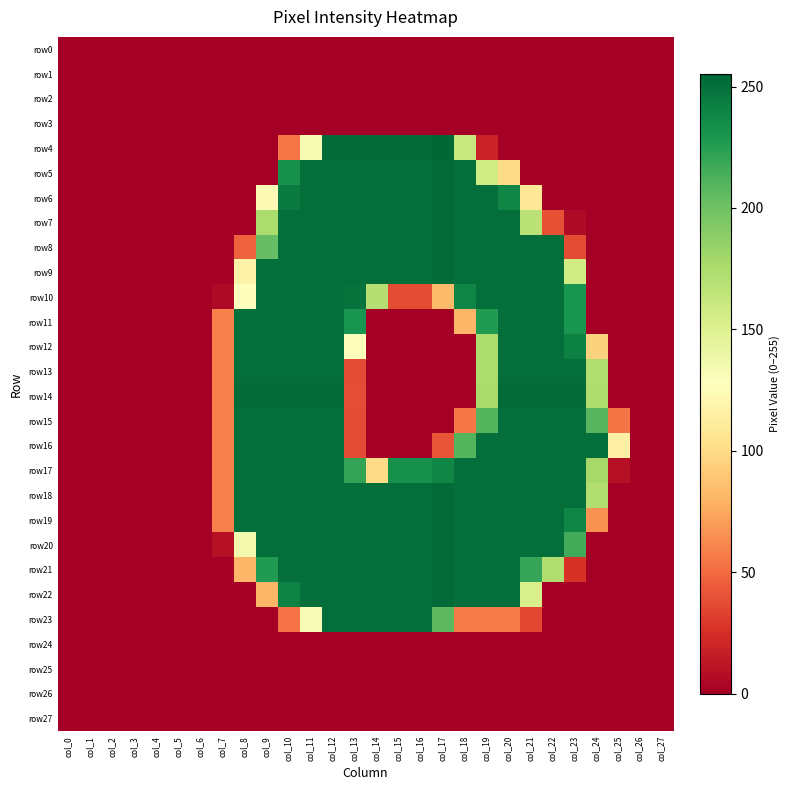

Count the number of data series in this chart.

28